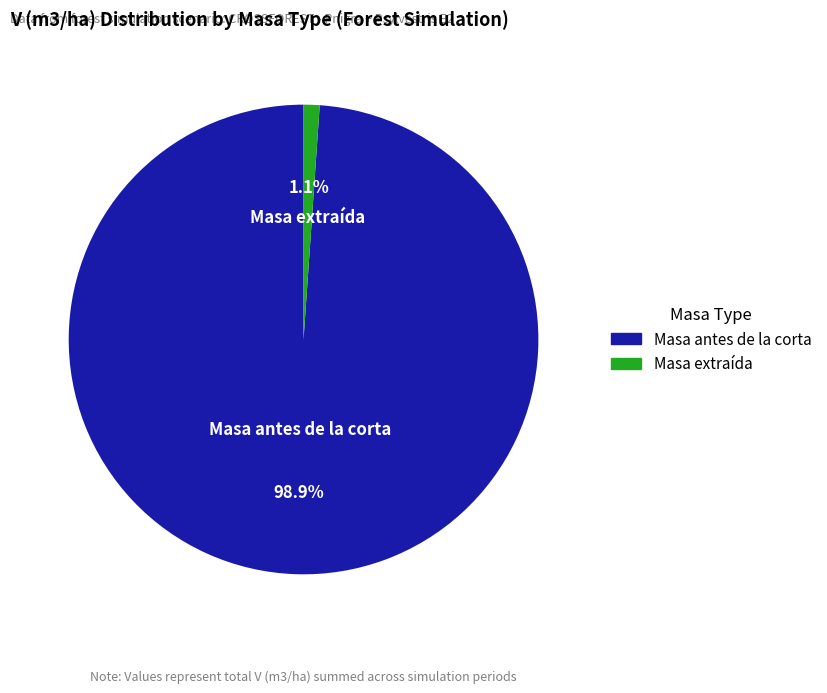

Between Masa extraída and Masa antes de la corta, which is larger?

Masa antes de la corta